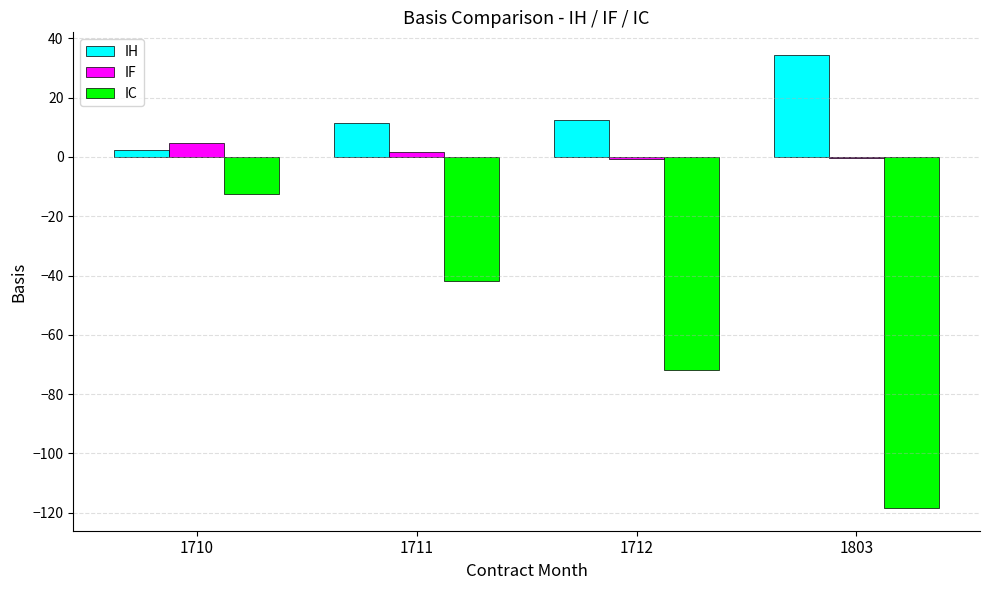

Is it true that IH equals 4.2 at 1712?

False